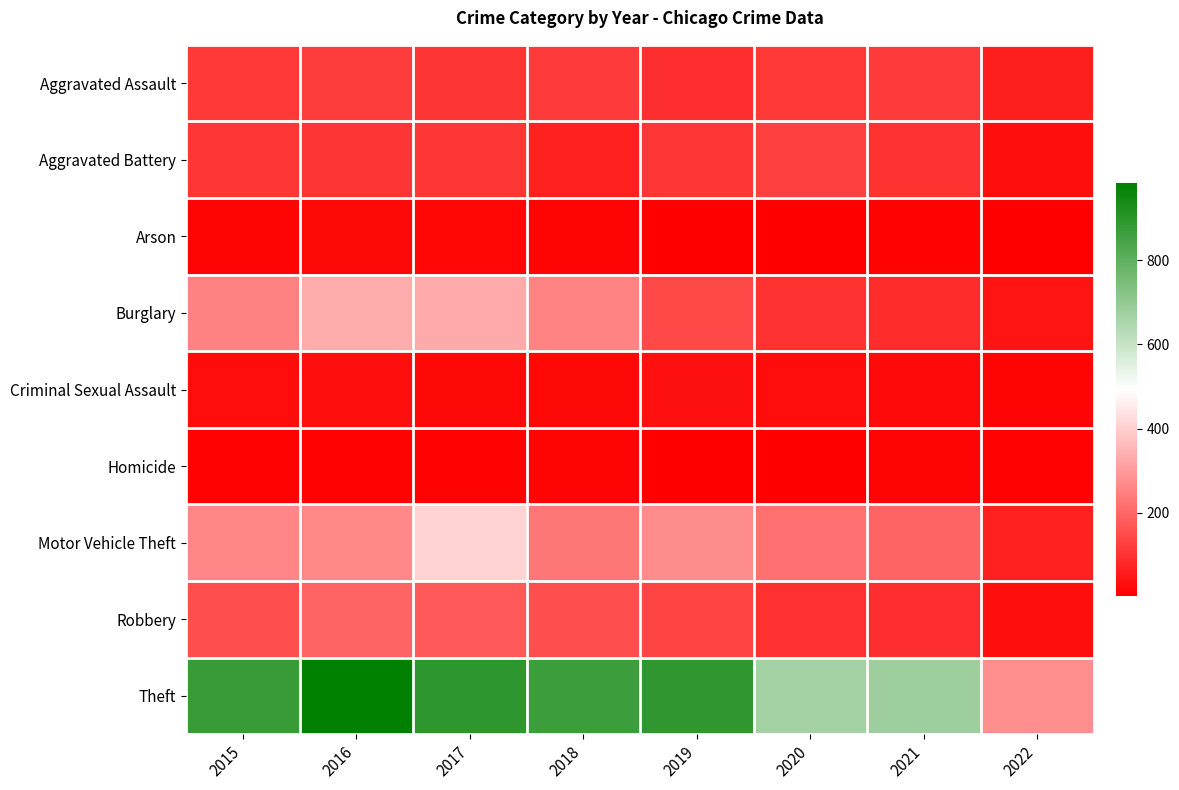

Reading left to right, list all the values displayed in this chart.

Aggravated Assault: 2015=110	2016=118	2017=105	2018=115	2019=92	2020=113	2021=115	2022=62
Aggravated Battery: 2015=108	2016=102	2017=108	2018=67	2019=108	2020=126	2021=100	2022=30
Arson: 2015=13	2016=20	2017=14	2018=12	2019=5	2020=4	2021=6	2022=3
Burglary: 2015=254	2016=333	2017=329	2018=257	2019=143	2020=100	2021=90	2022=41
Criminal Sexual Assault: 2015=28	2016=30	2017=21	2018=21	2019=35	2020=27	2021=25	2022=12
Homicide: 2015=9	2016=7	2017=8	2018=10	2019=5	2020=2	2021=13	2022=8
Motor Vehicle Theft: 2015=261	2016=265	2017=411	2018=231	2019=273	2020=222	2021=194	2022=67
Robbery: 2015=154	2016=194	2017=178	2018=155	2019=135	2020=97	2021=91	2022=32
Theft: 2015=874	2016=984	2017=892	2018=868	2019=891	2020=666	2021=678	2022=276